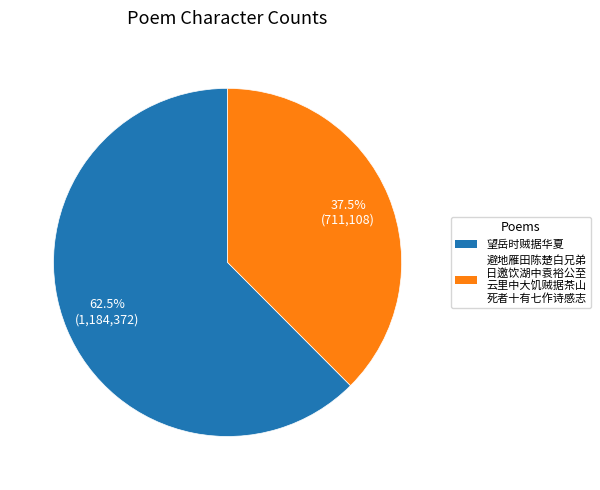

Is there a majority slice in this chart?

Yes